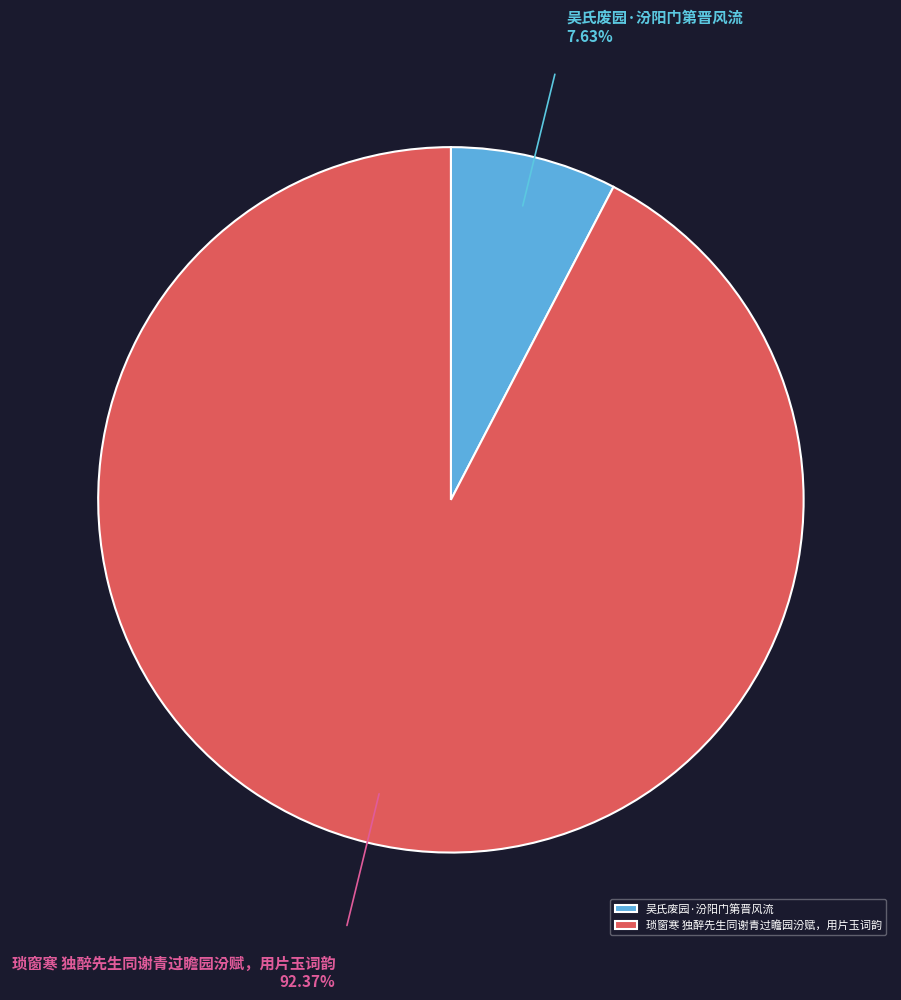

Which category has the biggest portion of the pie?

琐窗寒 独醉先生同谢青过瞻园汾赋，用片玉词韵